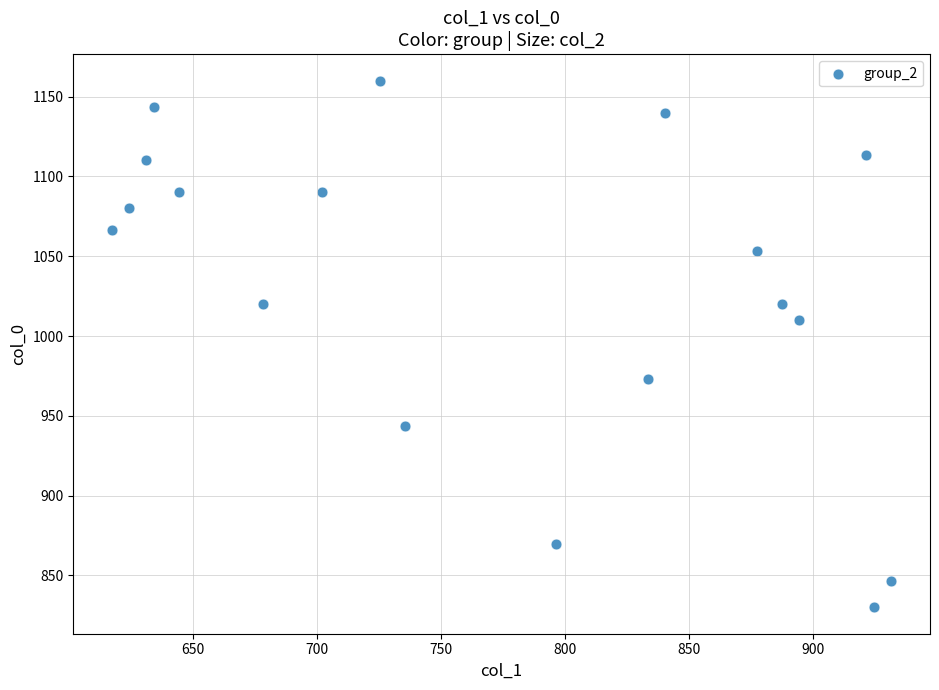

What Y value in the scatter plot is closest to 995?

1010.0